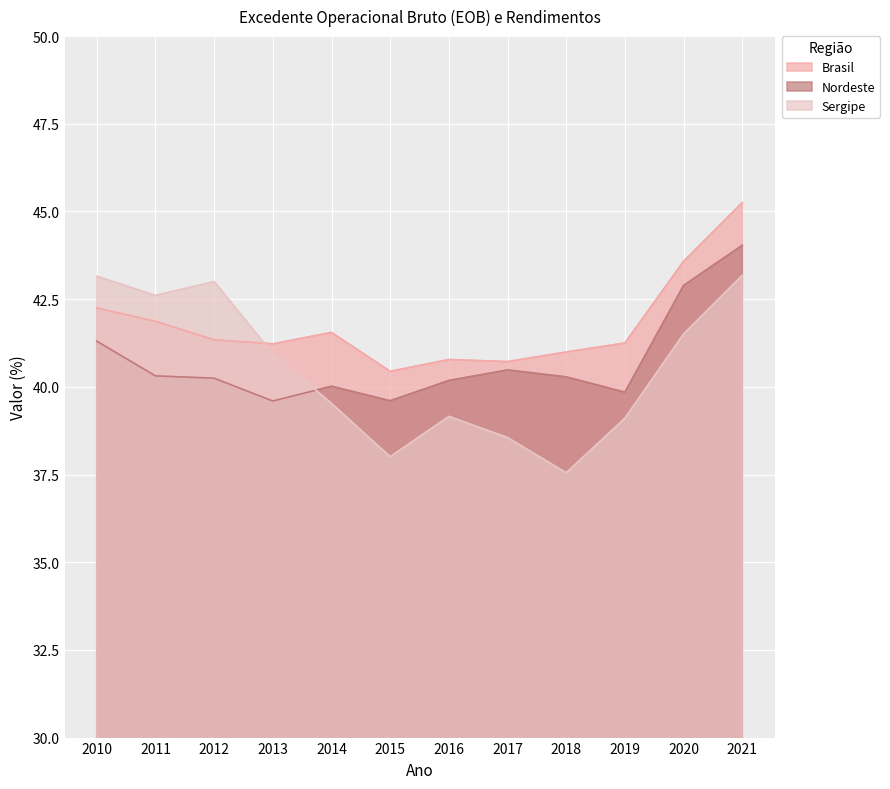

The Sergipe series shows 76.0 at 2011. True or false?

False